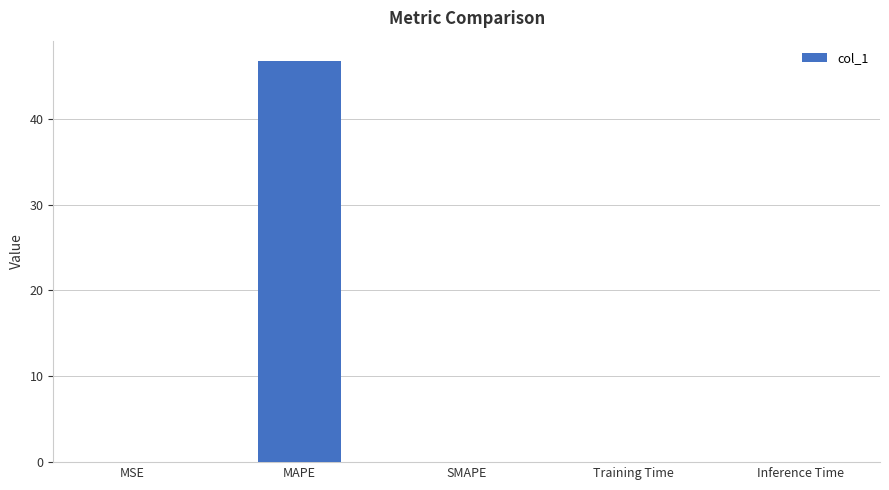

Are the bars horizontal?

No